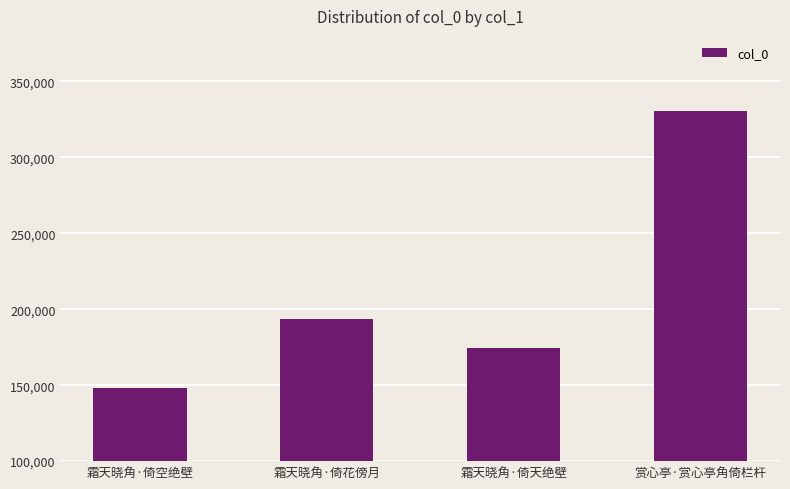

Read the value at 霜天晓角·倚花傍月.

193439